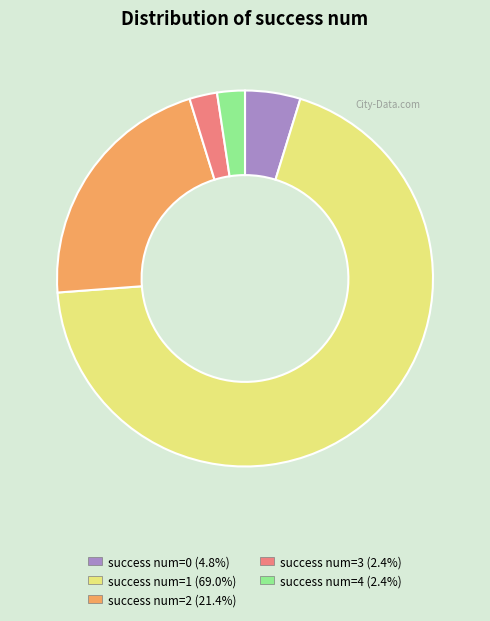

Does any single category account for the majority?

Yes